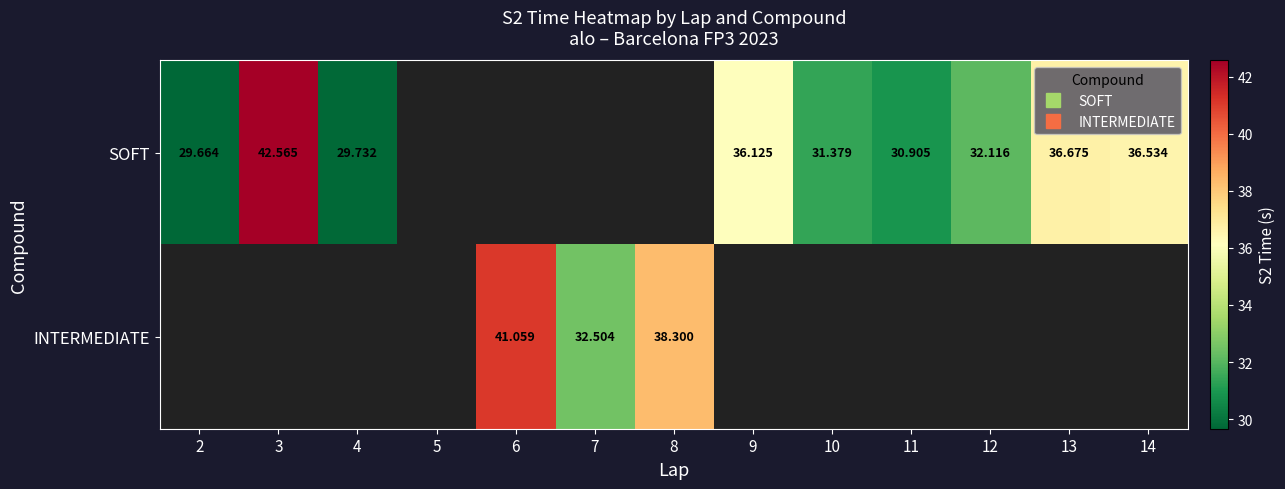

At which category does the chart reach its peak across all series?

3